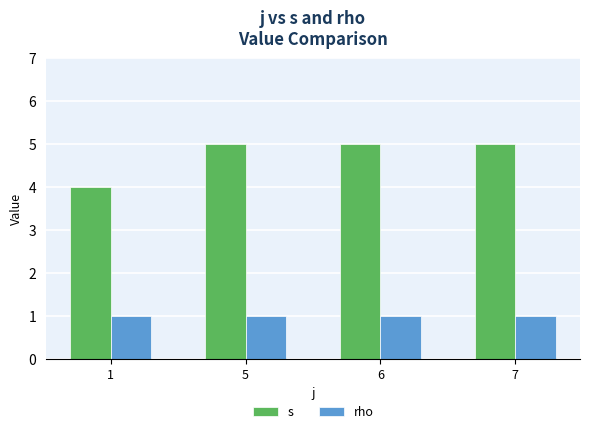

What is the value of the rho bar at the 3rd from the left?

1